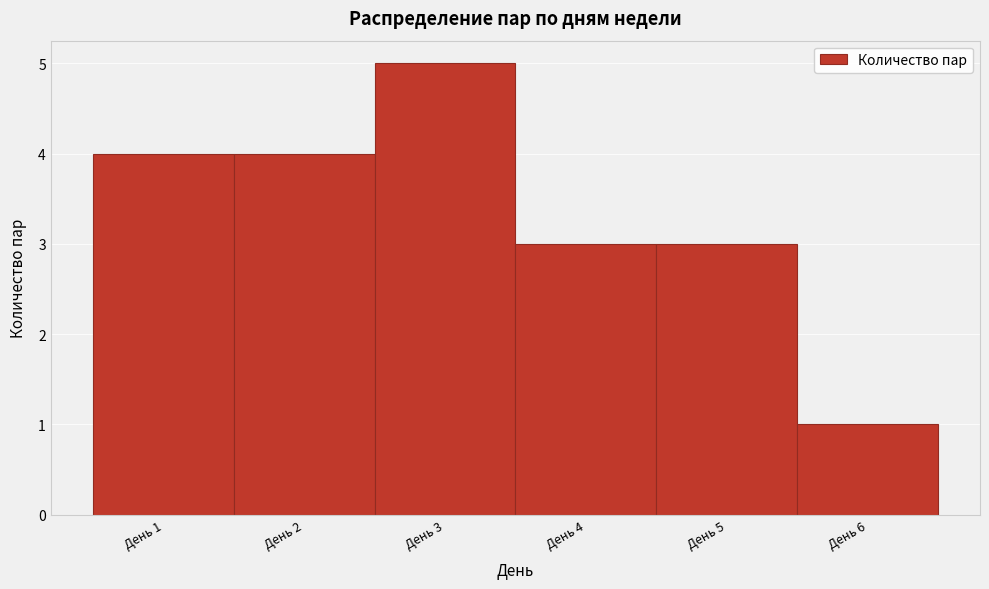

Which range on the x-axis has the tallest bar?

2.5 to 3.5